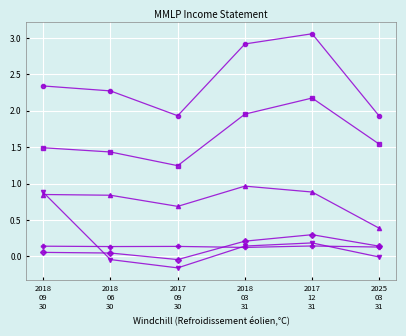

How many lines are shown in the chart?

6